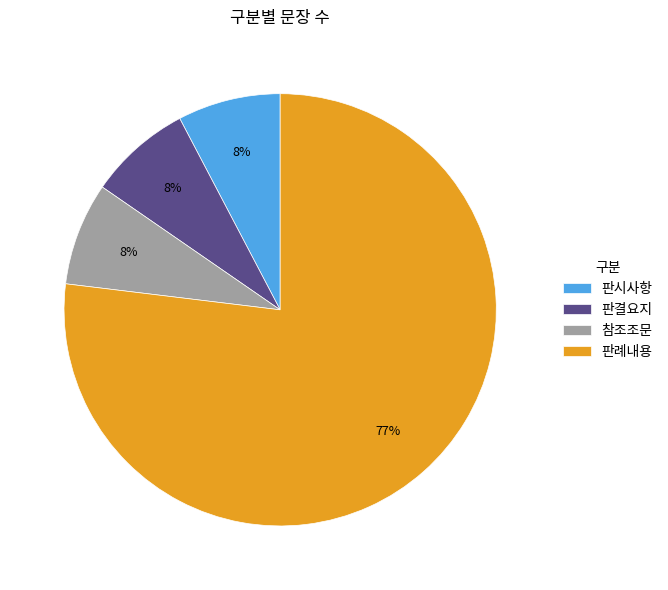

Which category has the biggest portion of the pie?

판례내용